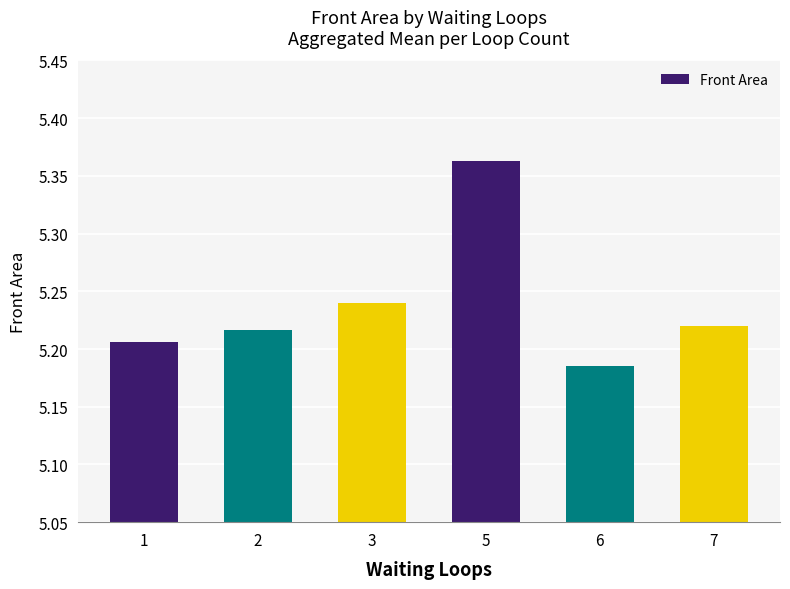

At which label is the value closest to 5?

6